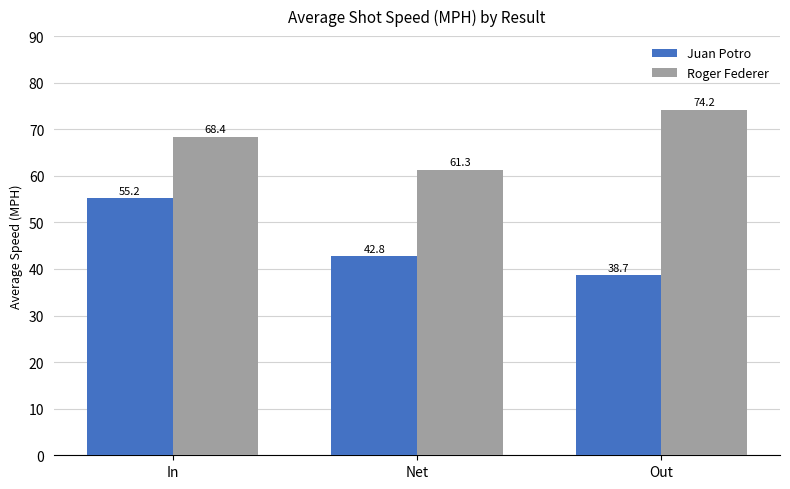

The value of Roger Federer at In is 33.6. True or false?

False